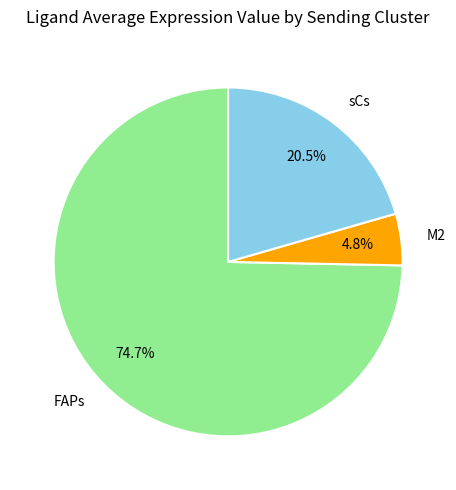

Is it true that M2 is 5% of the pie?

True